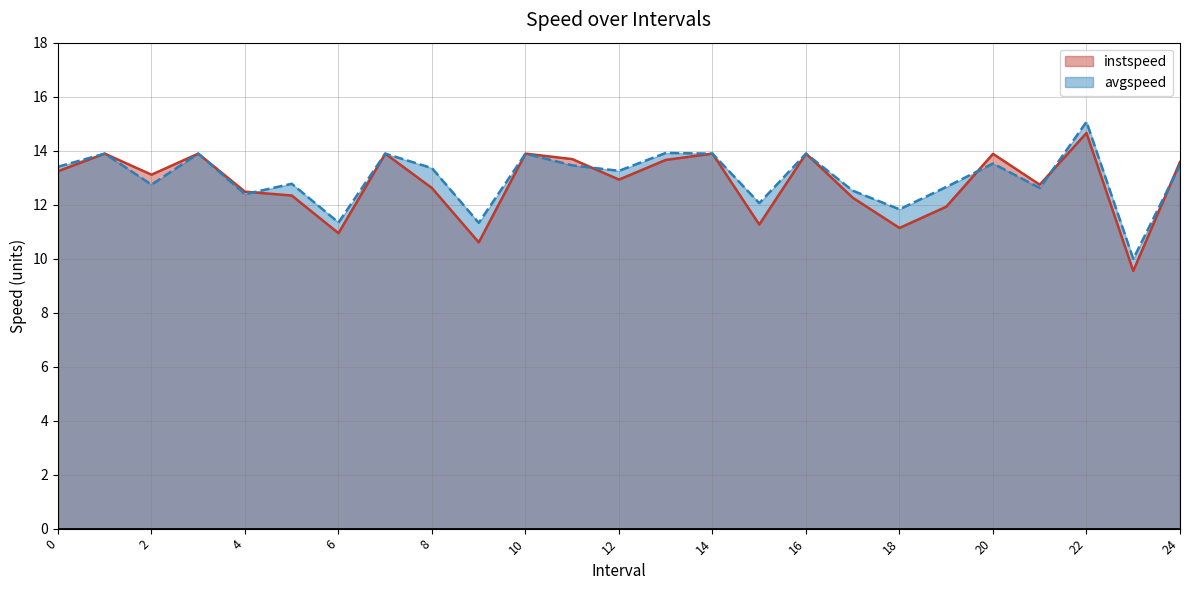

Where is instspeed nearest to the value 12?

19